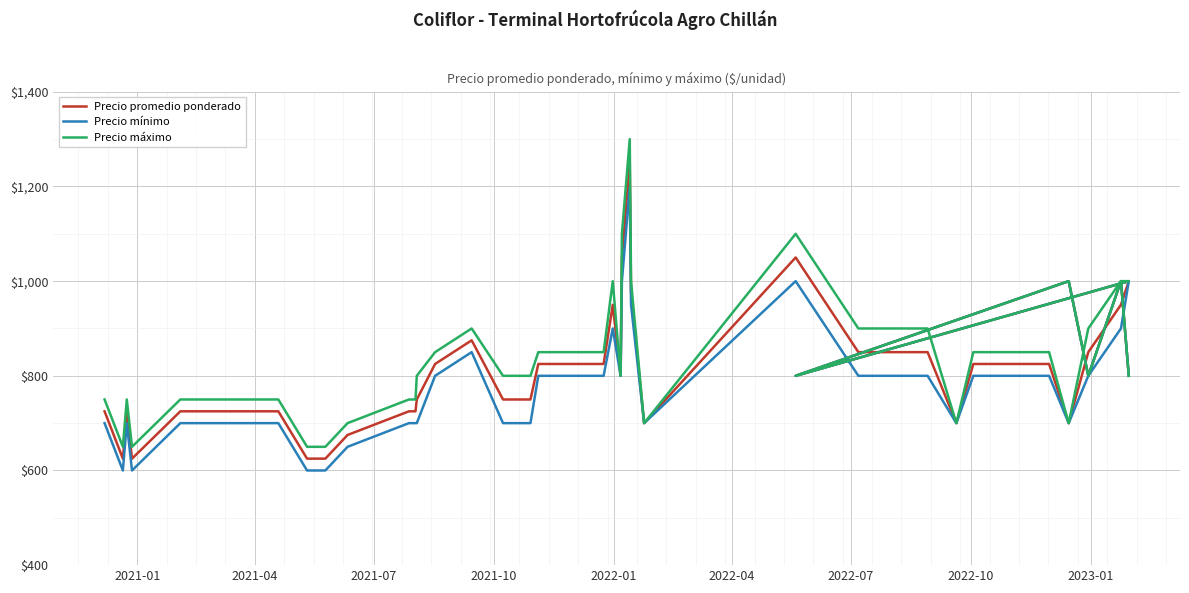

How many values in the Precio máximo series exceed 800?

18